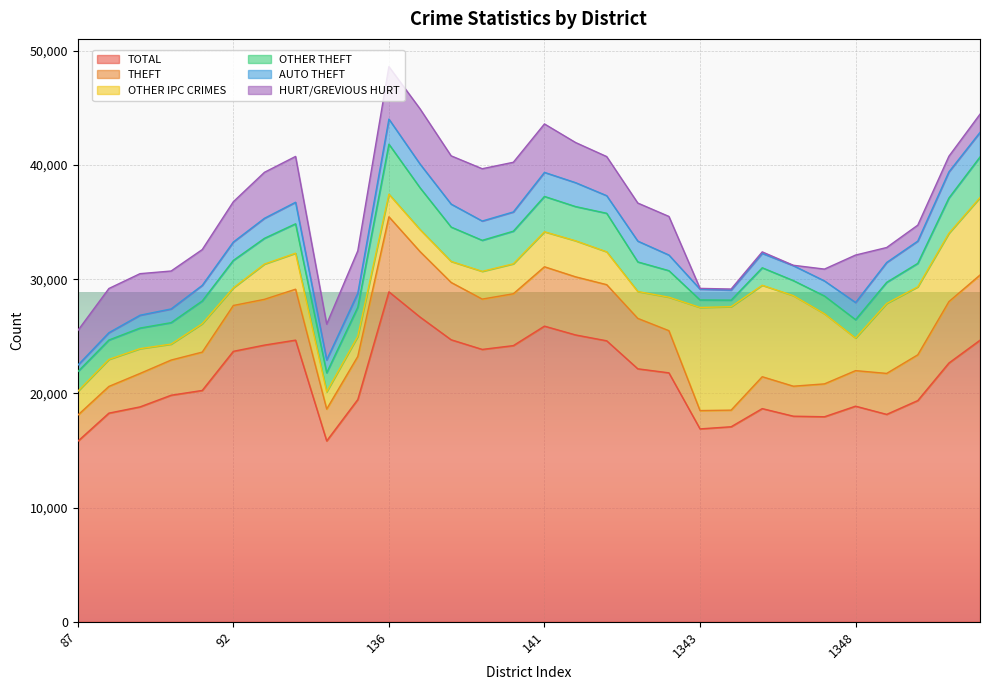

How many lines are shown in the chart?

6